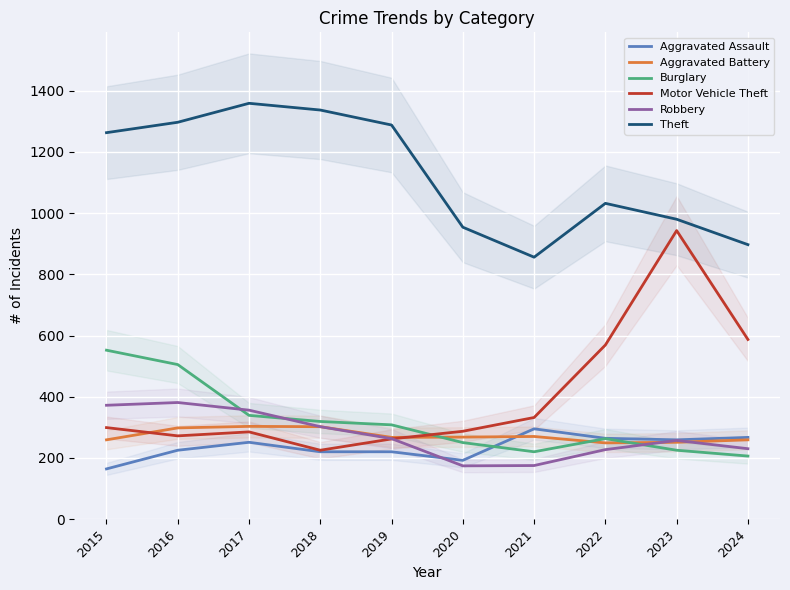

True or false: Robbery has more than 1 points higher than both neighbors.

True